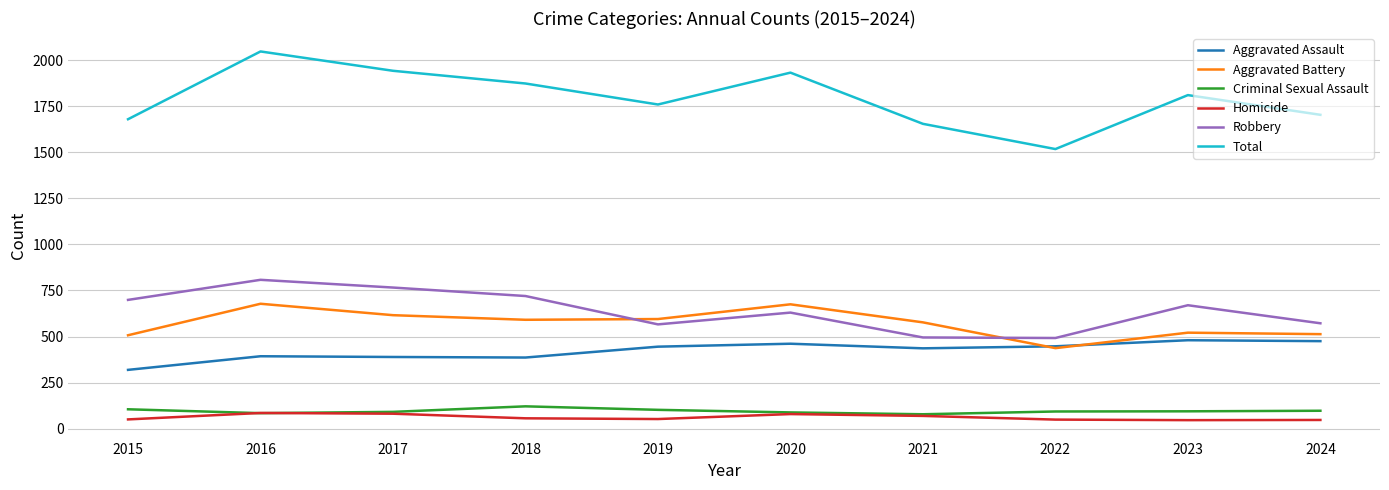

At how many categories does at least one series exceed 1624?

9